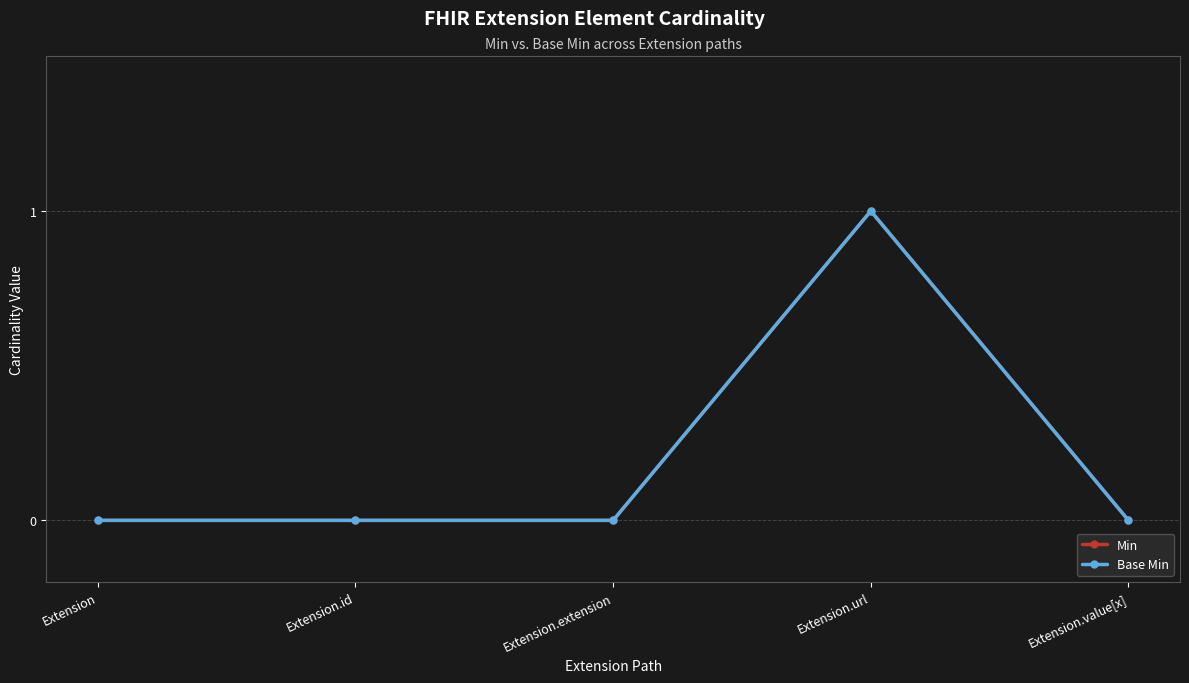

Rank the categories by Base Min value from highest to lowest.

Extension.url, Extension, Extension.id, Extension.extension, Extension.value[x]